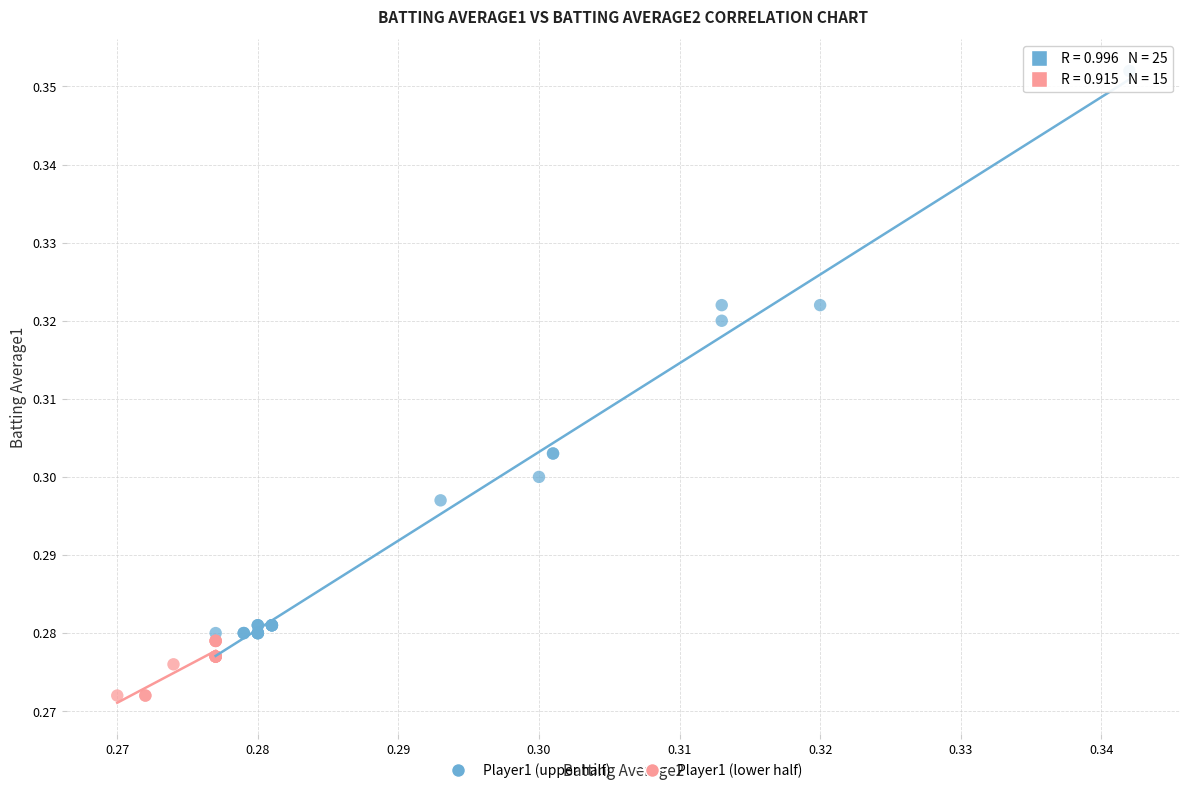

Which series has the widest spread of Y values?

Player1 (upper half)